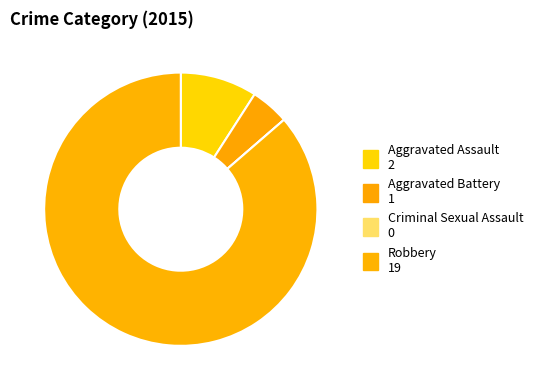

Which has a higher value, Criminal Sexual Assault or Aggravated Assault?

Aggravated Assault